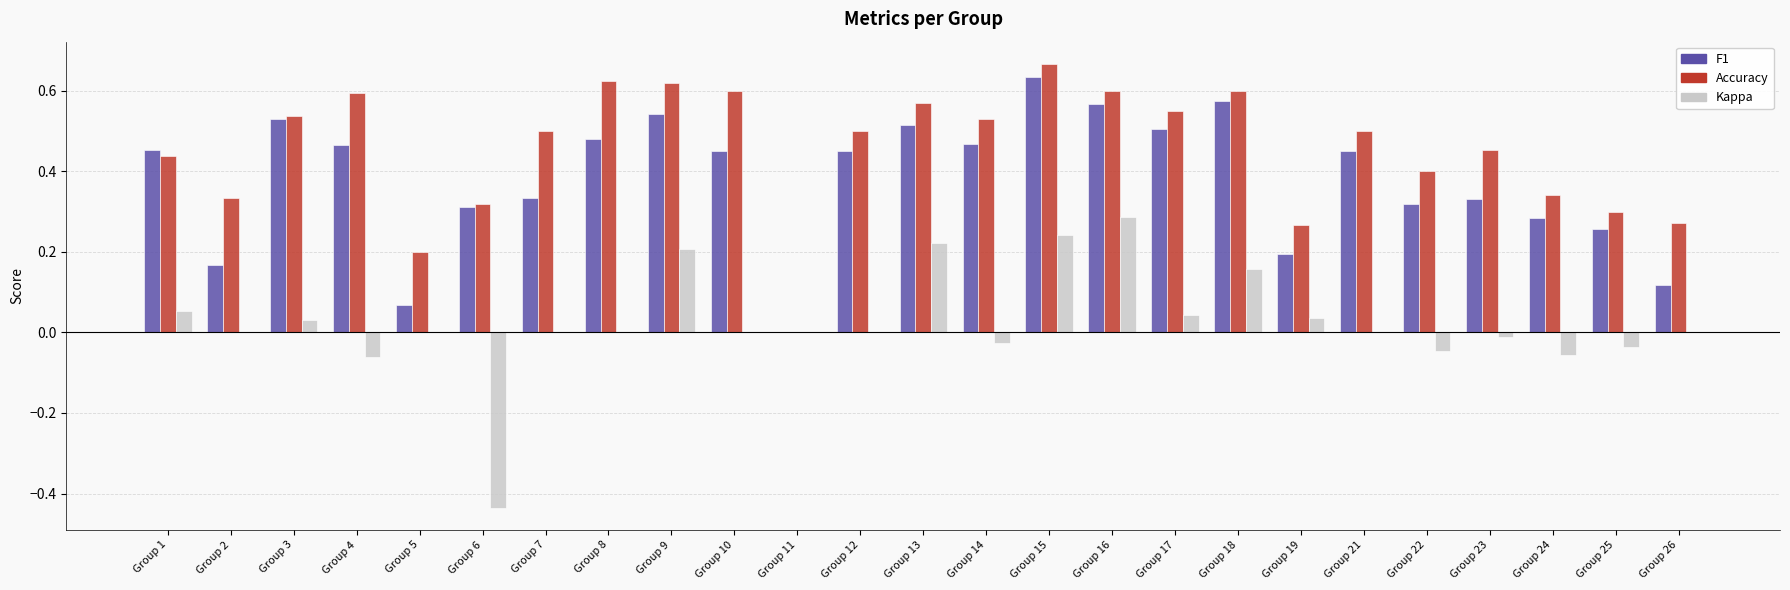

How many series are shown in this chart?

3